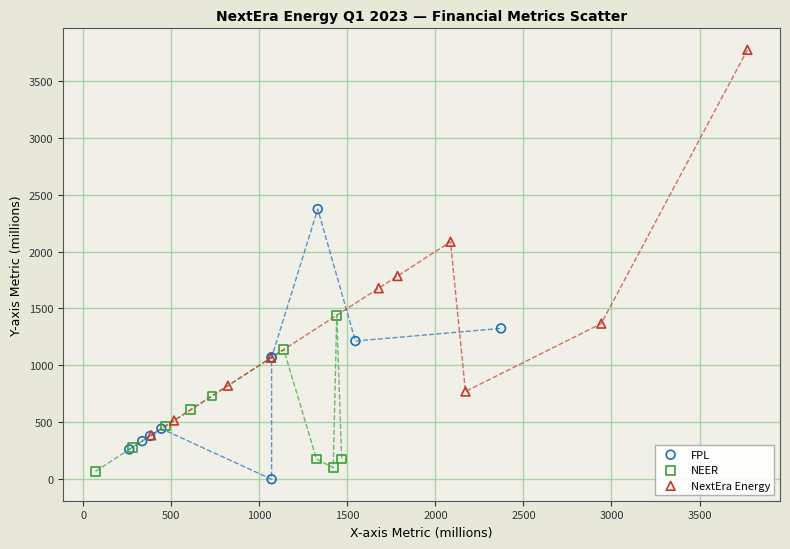

Which series contains the lowest Y value?

FPL